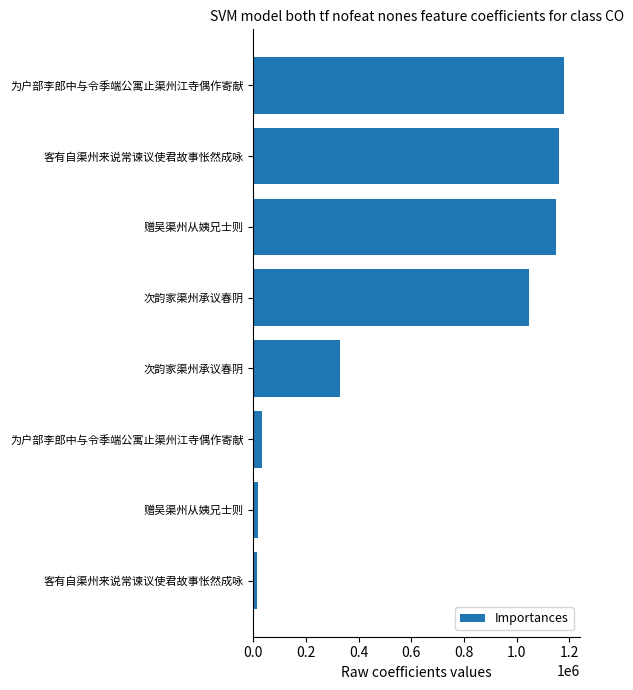

How many data points are less than 1045921?

4